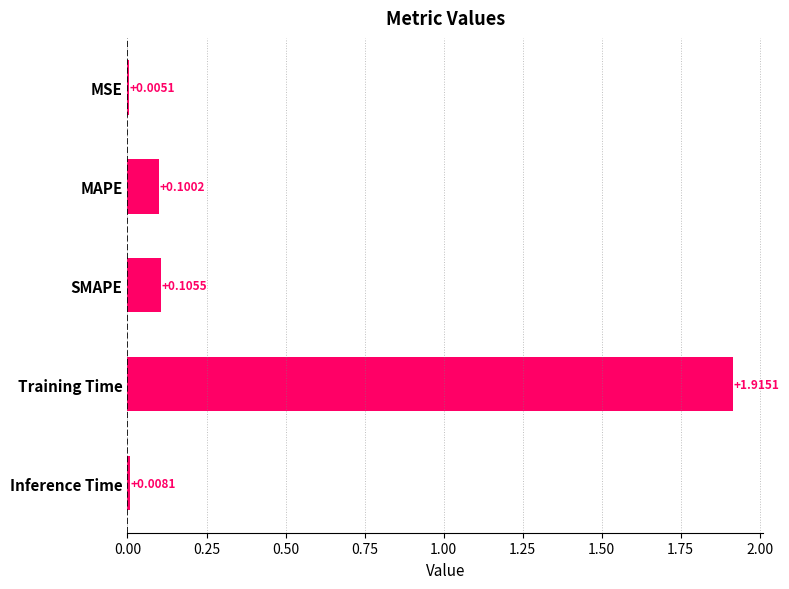

What is the sum of all values?

2.1